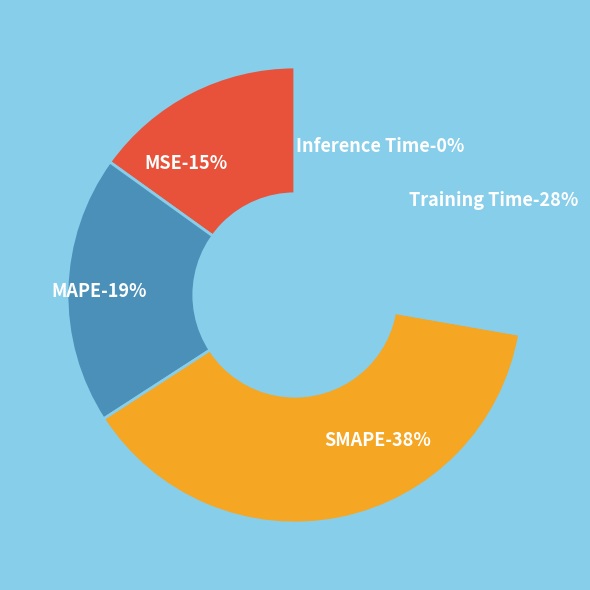

To the nearest percent, what percentage of the pie is SMAPE?

38%